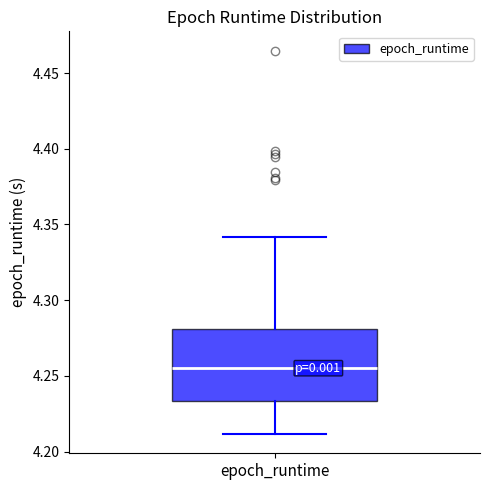

Read this box plot against the y-axis: the position of the median line, the range covered by the box, and the ends of both whiskers. The values are not printed on the chart, so give them approximately, as read against the axis.

median 4.255, box 4.235 to 4.280, whiskers 4.210 to 4.340